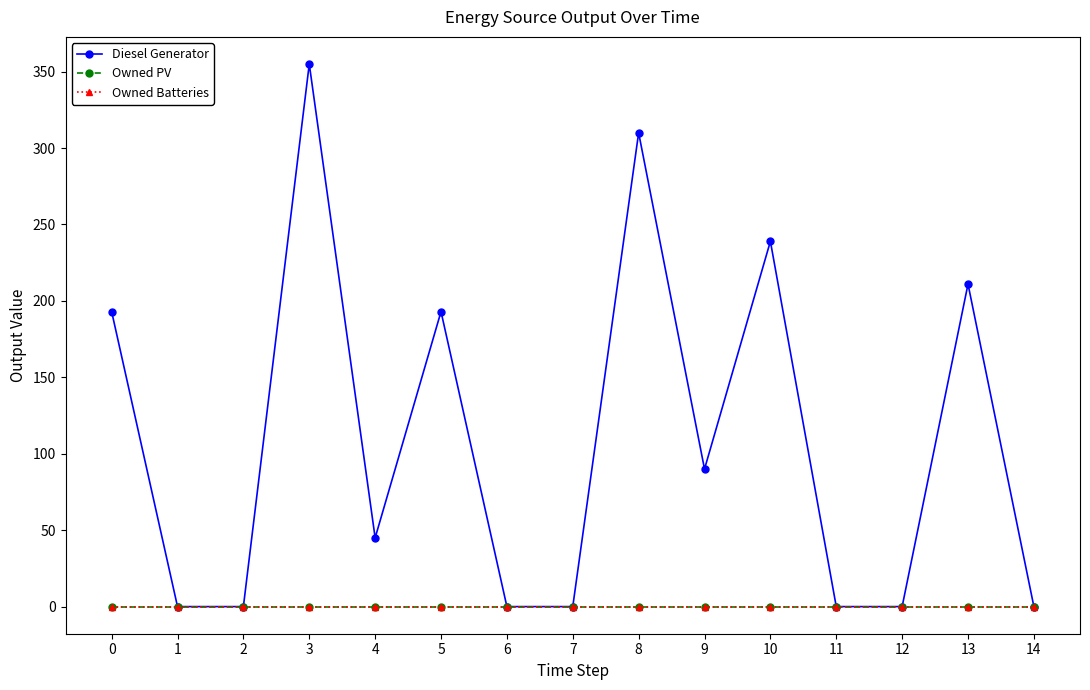

Between 3 and 10, which is larger?

3